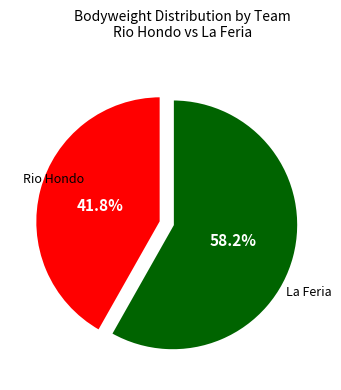

Is there any slice that represents more than half of the pie?

Yes